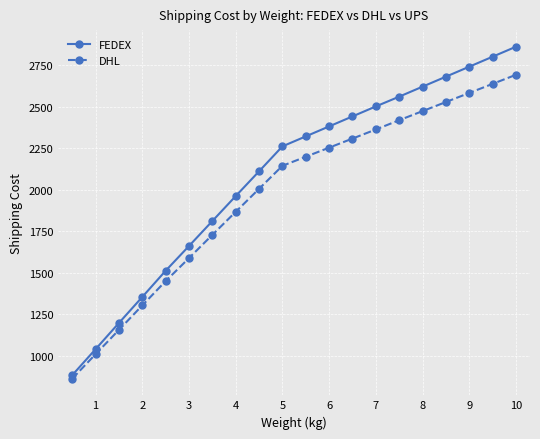

True or false: FEDEX has more than 2 interior local peaks.

False